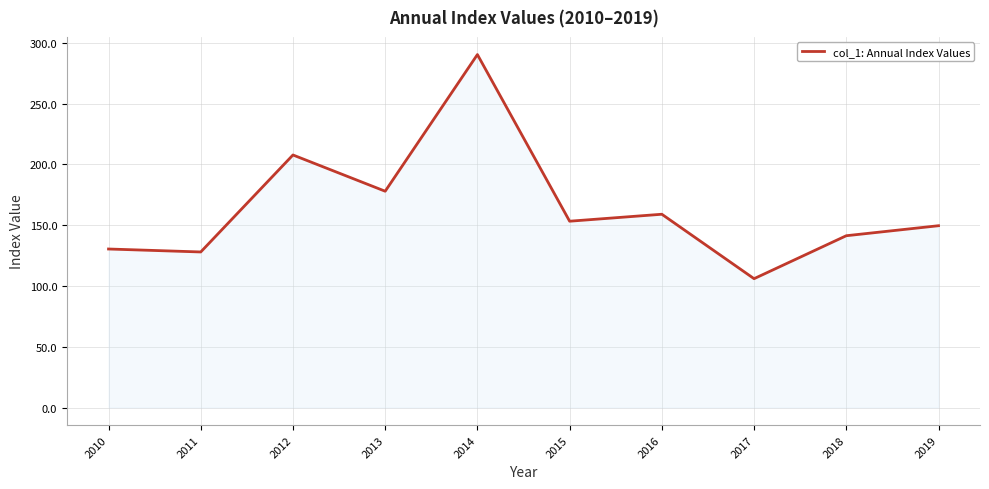

What is the difference between the values at 2013 and 2011?

50.0